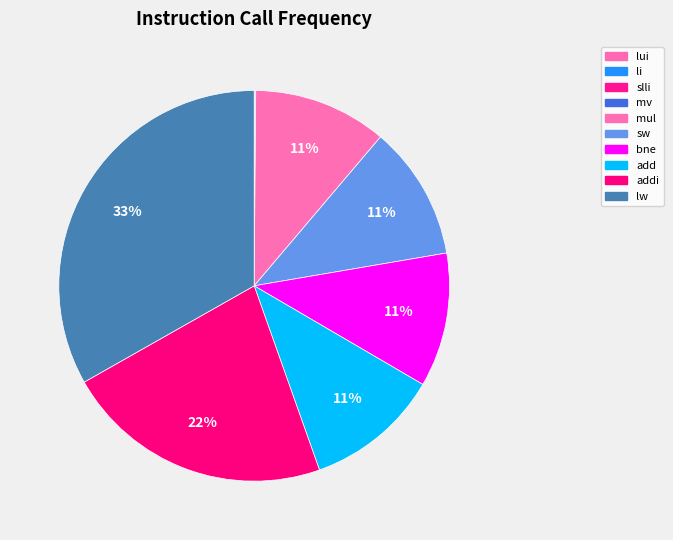

Which has a higher value, addi or add?

addi